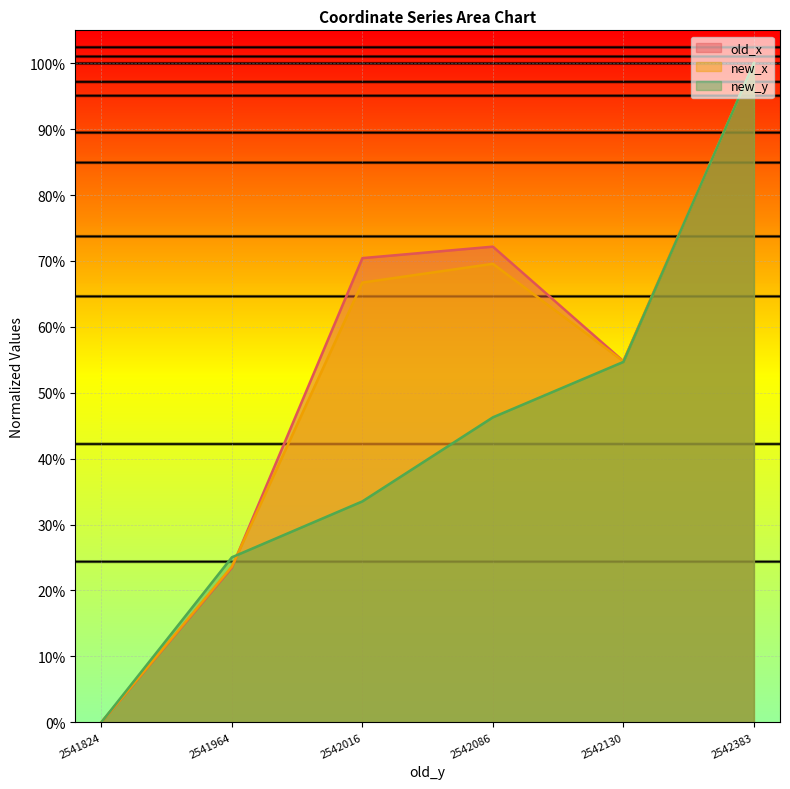

What are all the series names shown in the legend?

old_x, new_x, new_y